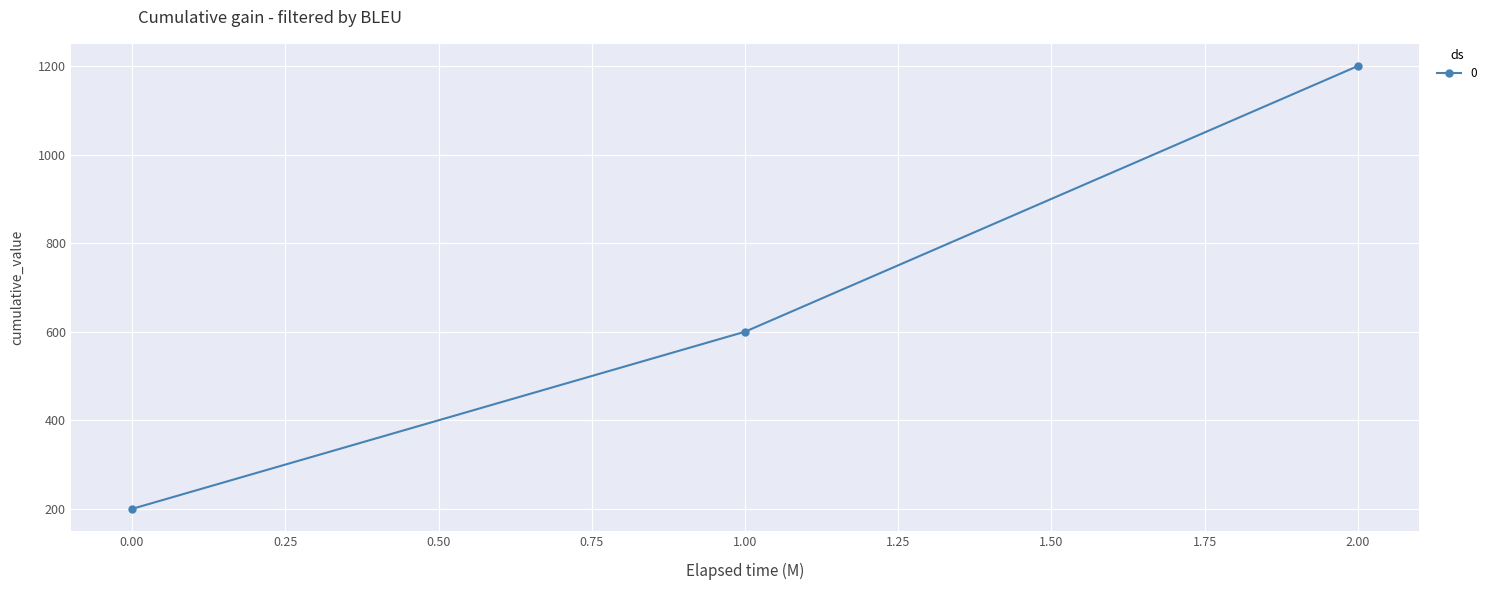

Is it true that the value at 2.00 is 292?

False